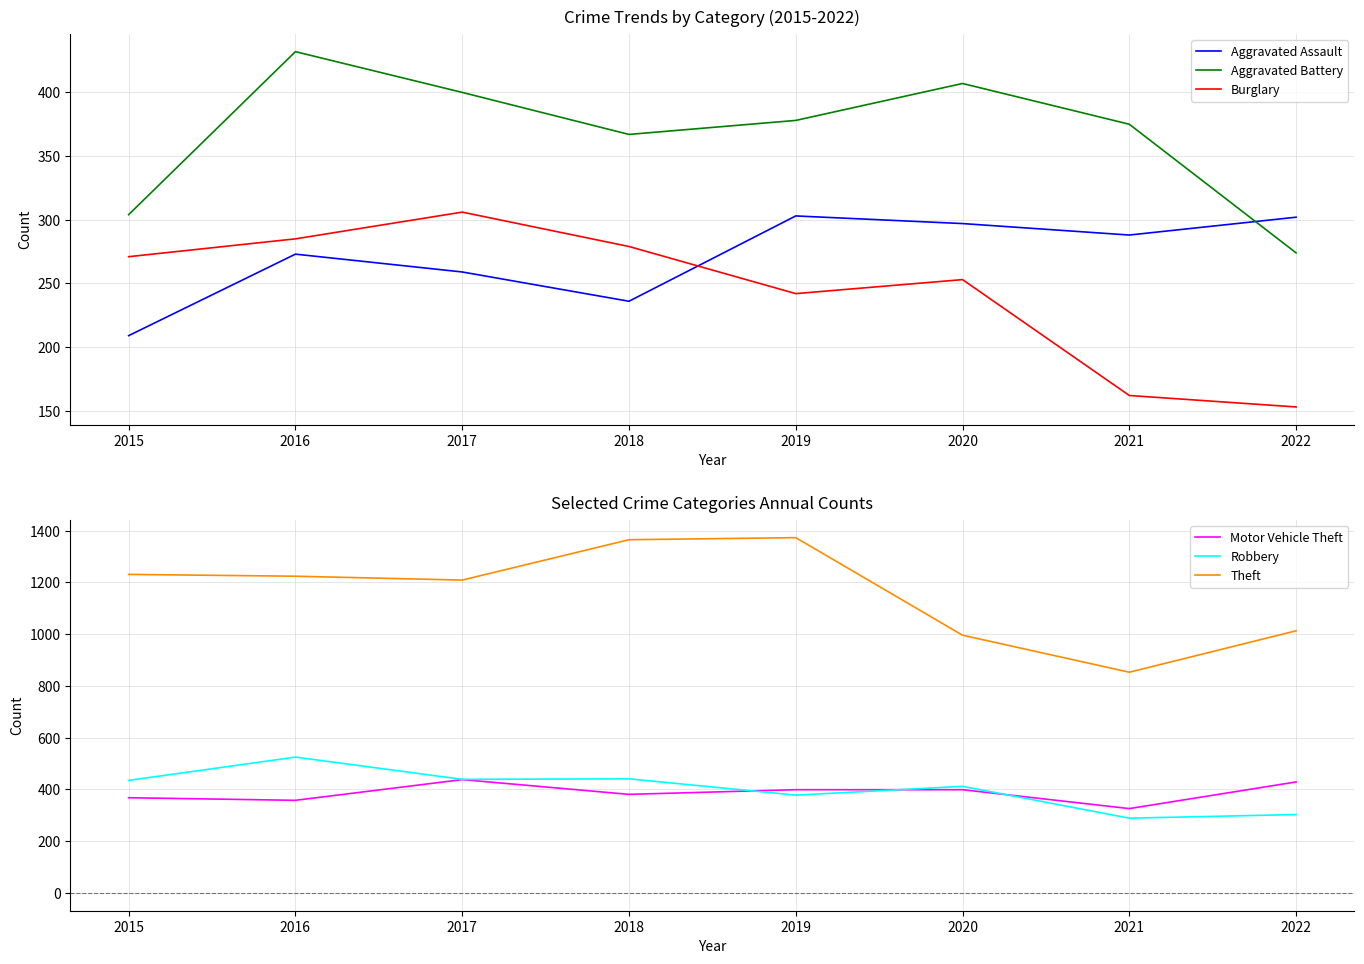

Where is the first local minimum for Robbery?

2017